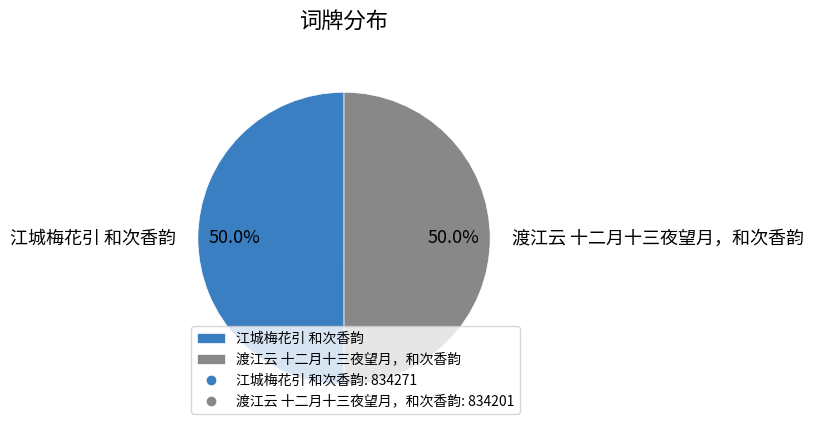

What portion of the pie excludes 江城梅花引 和次香韵?

50.0%